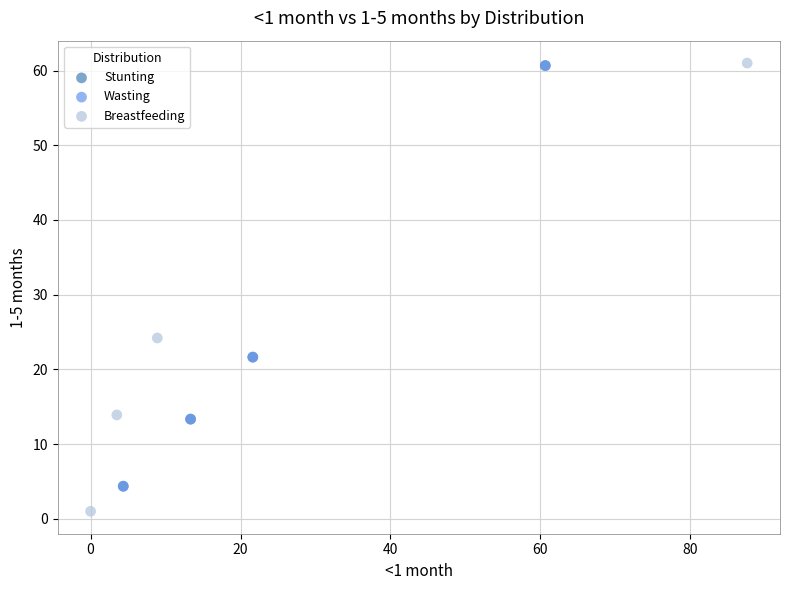

Which series contains the lowest Y value?

Breastfeeding